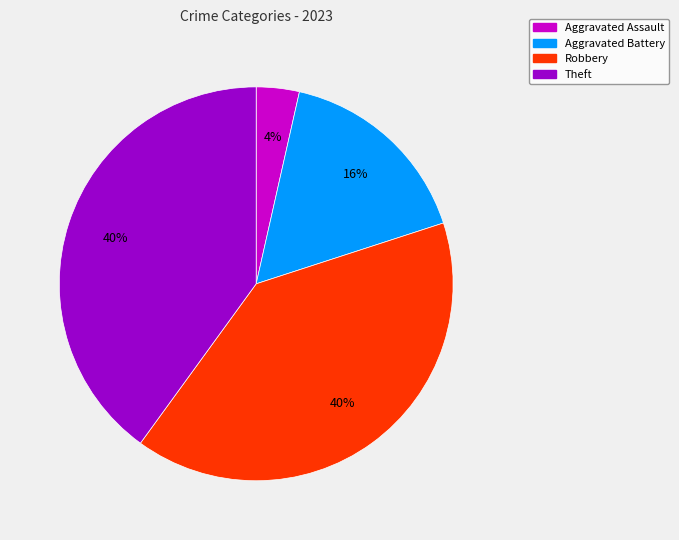

What percentage is the Theft slice, to the nearest percent?

40%